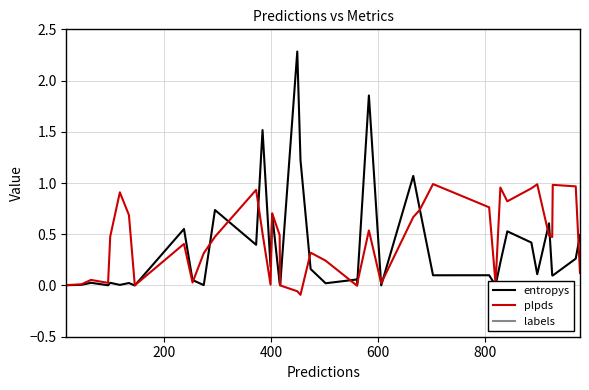

What are all the series names shown in the legend?

entropys, plpds, labels